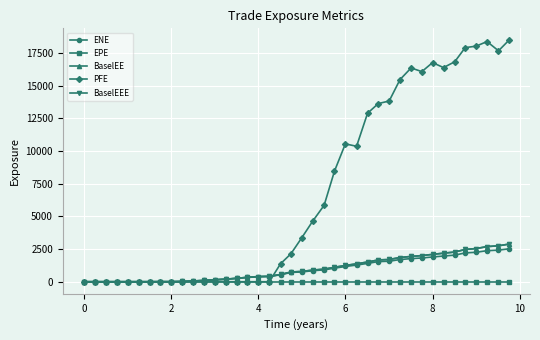

What are all the series names shown in the legend?

ENE, EPE, BaselEE, PFE, BaselEEE